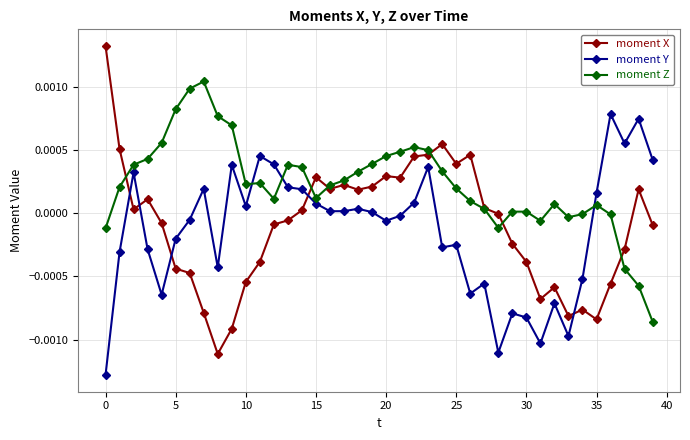

In moment Y, how many points are higher than both neighbors (excluding endpoints)?

12